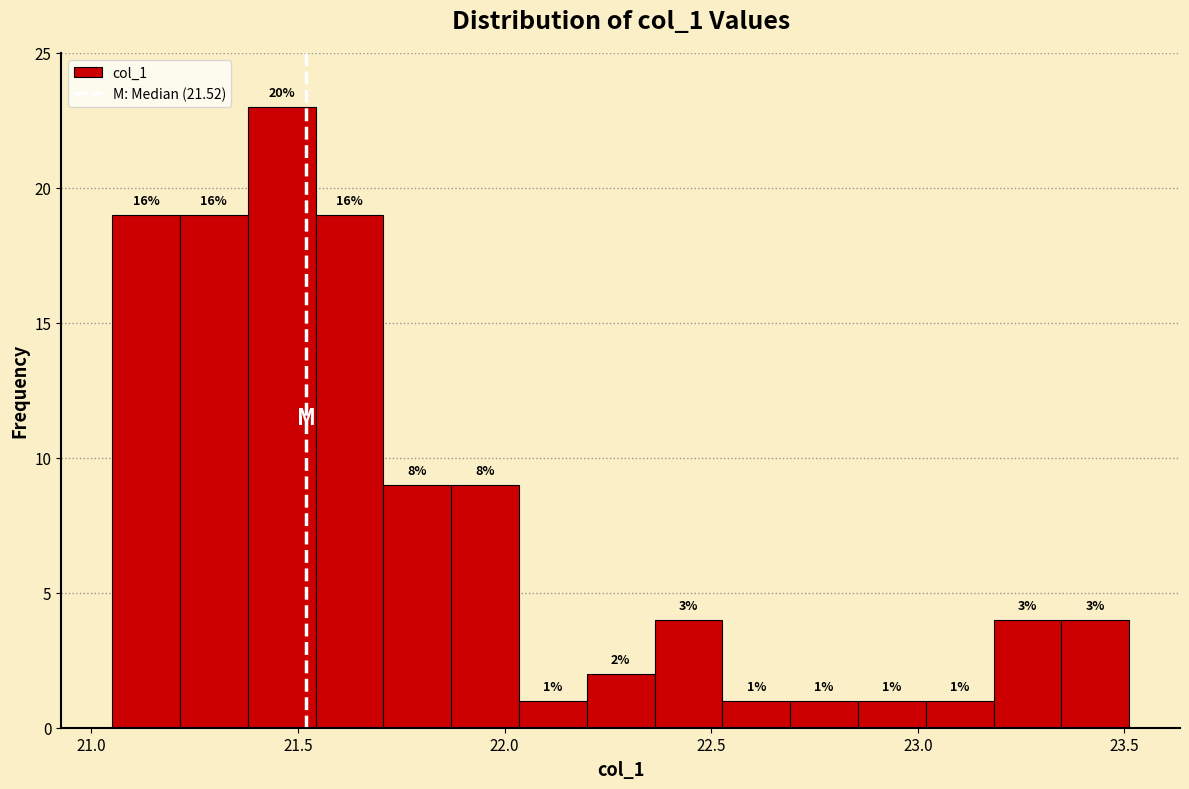

Read against the x-axis, roughly where is the centre of the tallest bar?

21.45